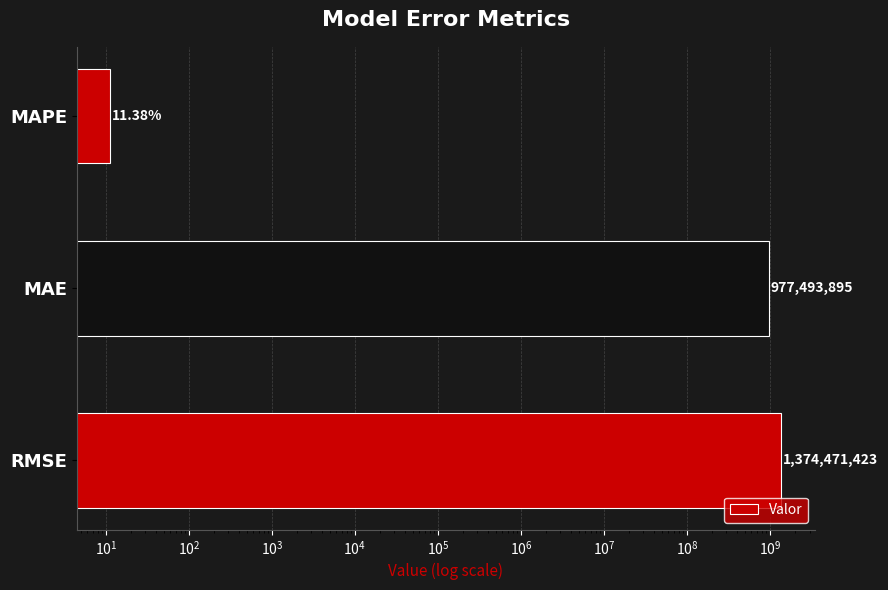

What is the difference between the maximum and minimum values?

1374471411.3